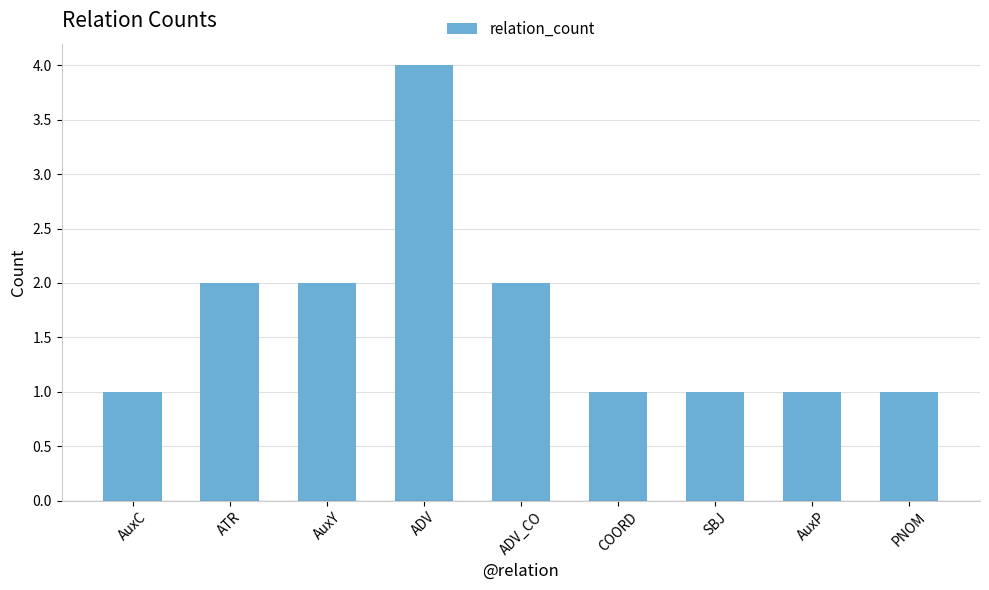

How many series are shown in this chart?

1